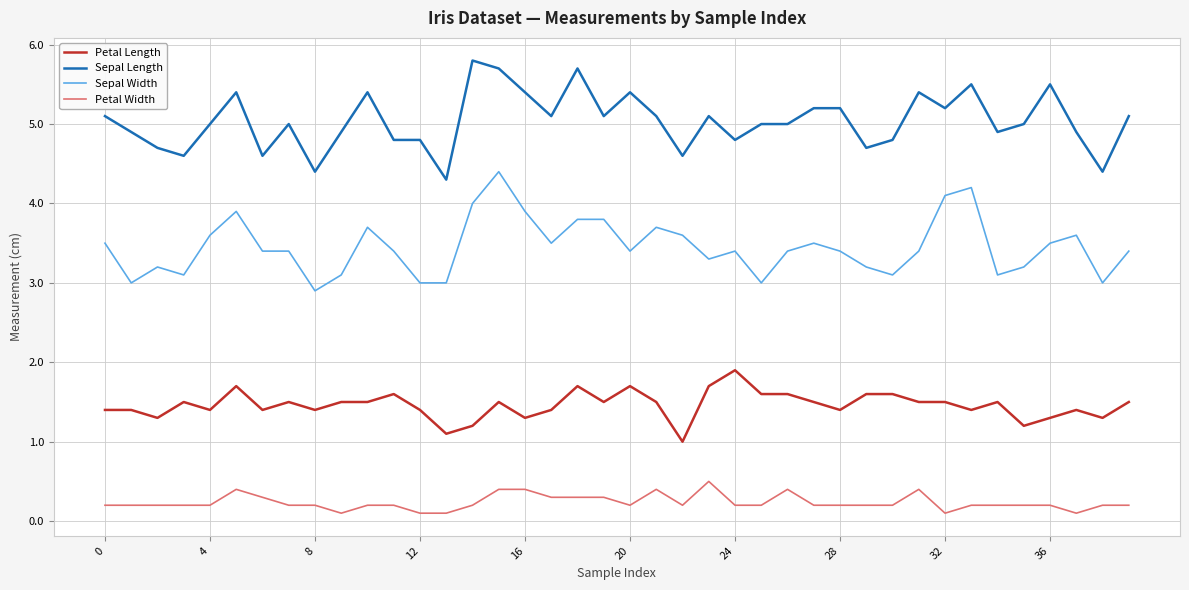

True or false: Petal Width and Petal Length cross at least once.

False